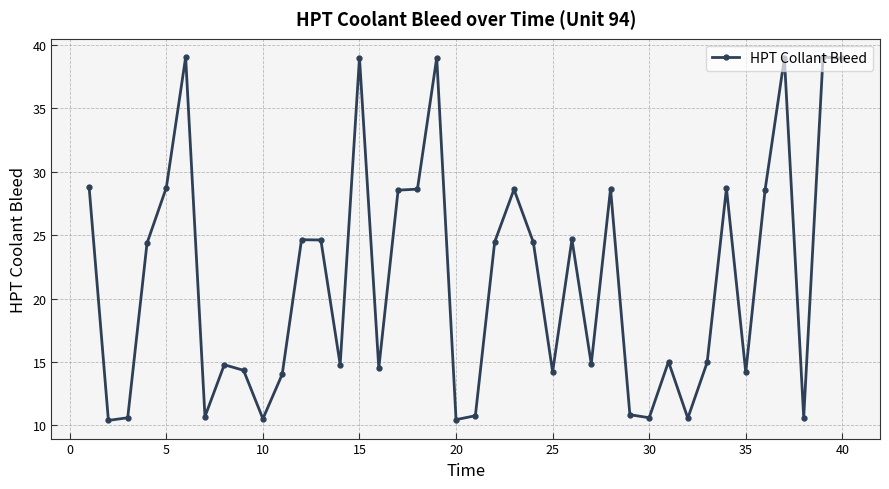

What is the smallest value displayed?

10.4